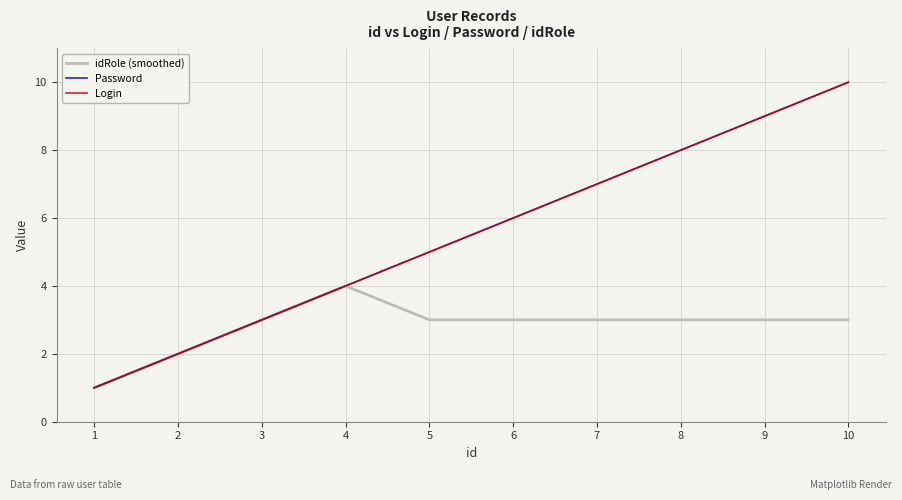

True or false: Password has more than 0 interior local peaks.

False